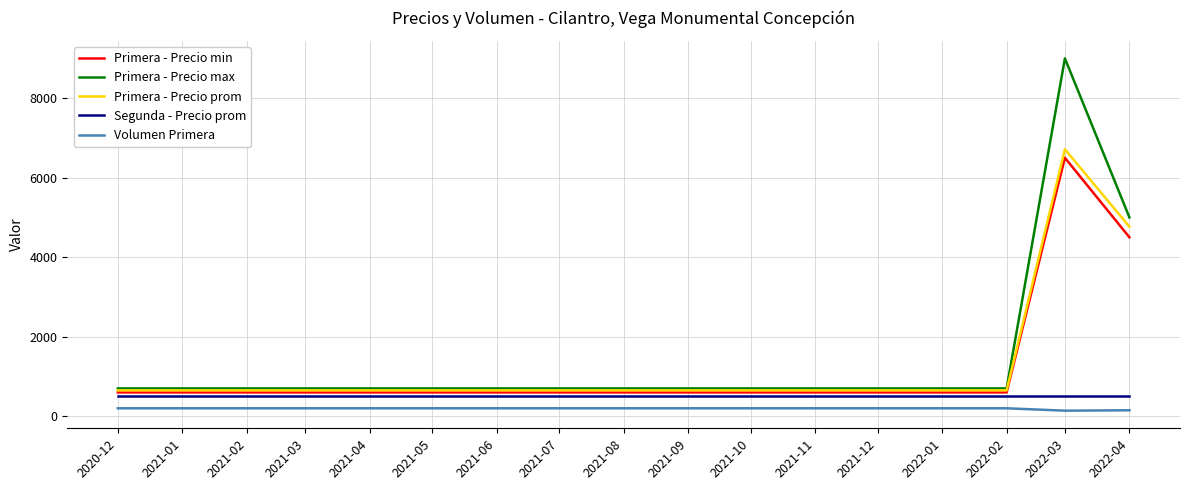

How many lines are shown in the chart?

5